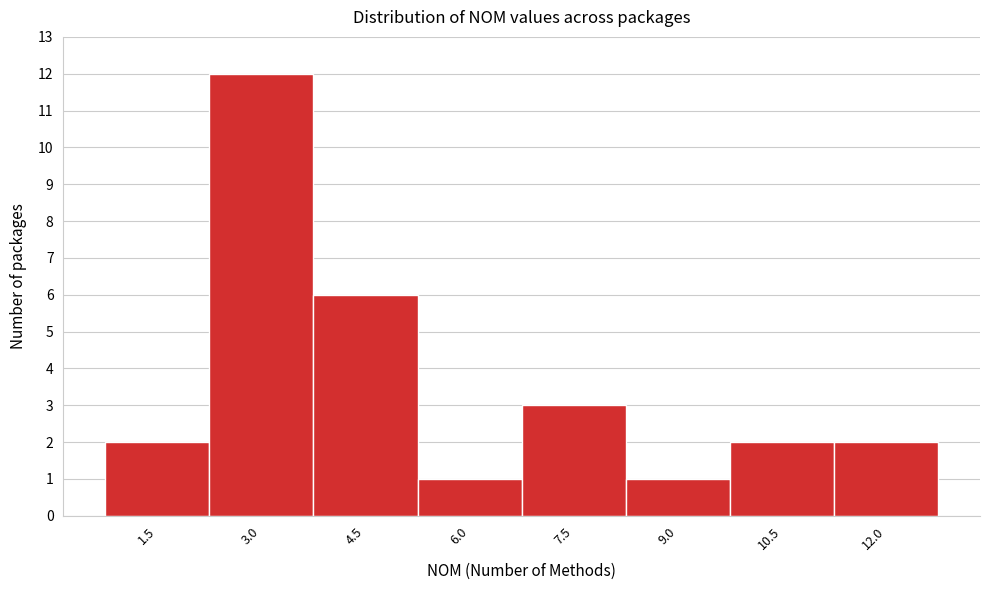

Reading right to left, extract all data points from this chart.

2	2	1	3	1	6	12	2